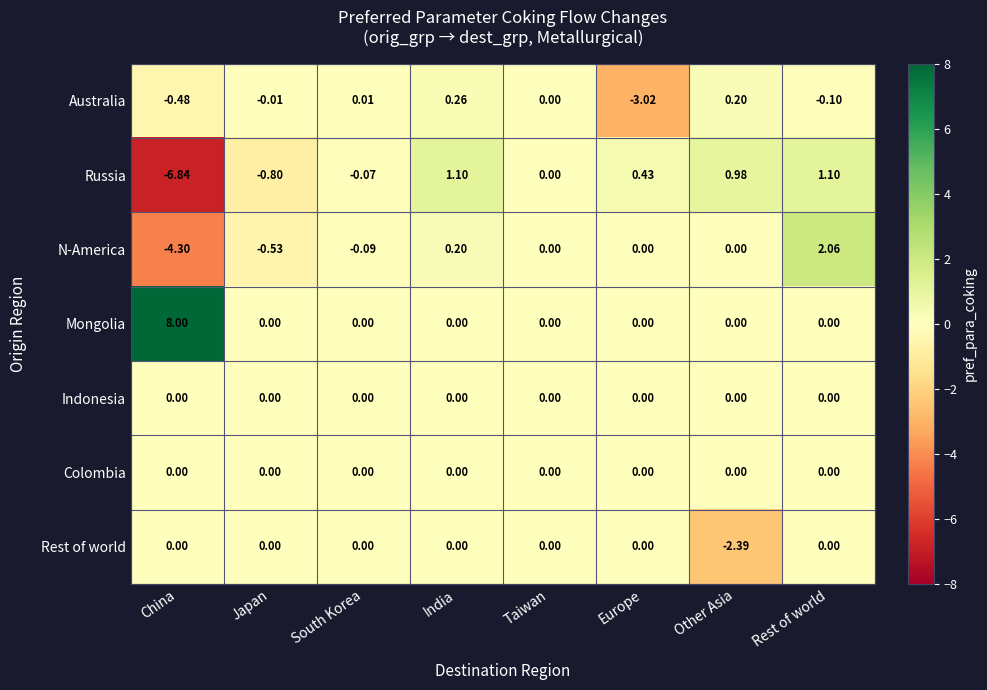

At which label is Australia closest to -1?

China